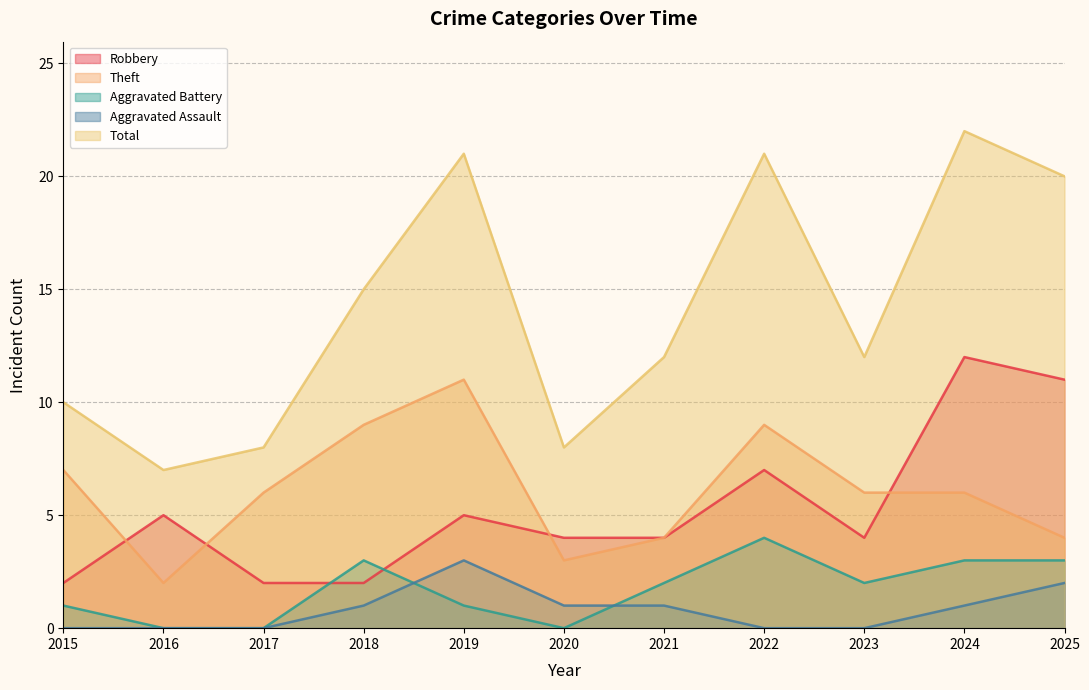

True or false: Robbery and Theft cross at least once.

True